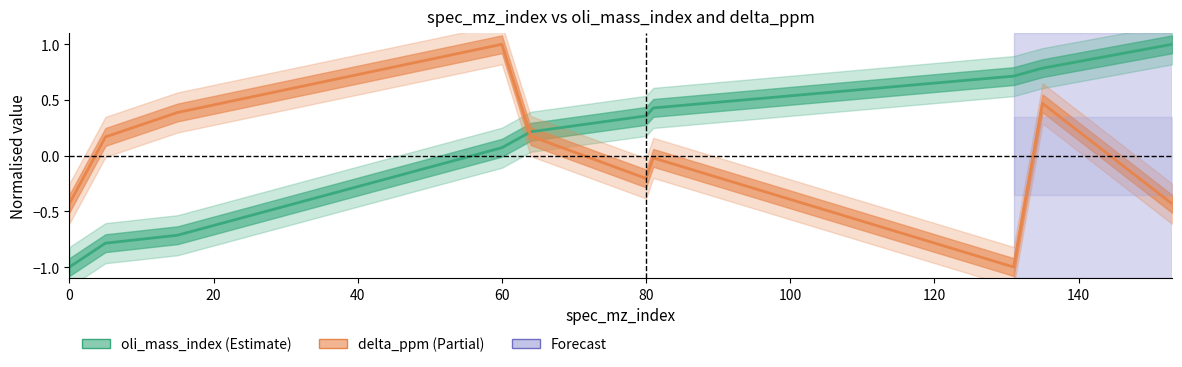

How many data points in delta_ppm are above 0?

5